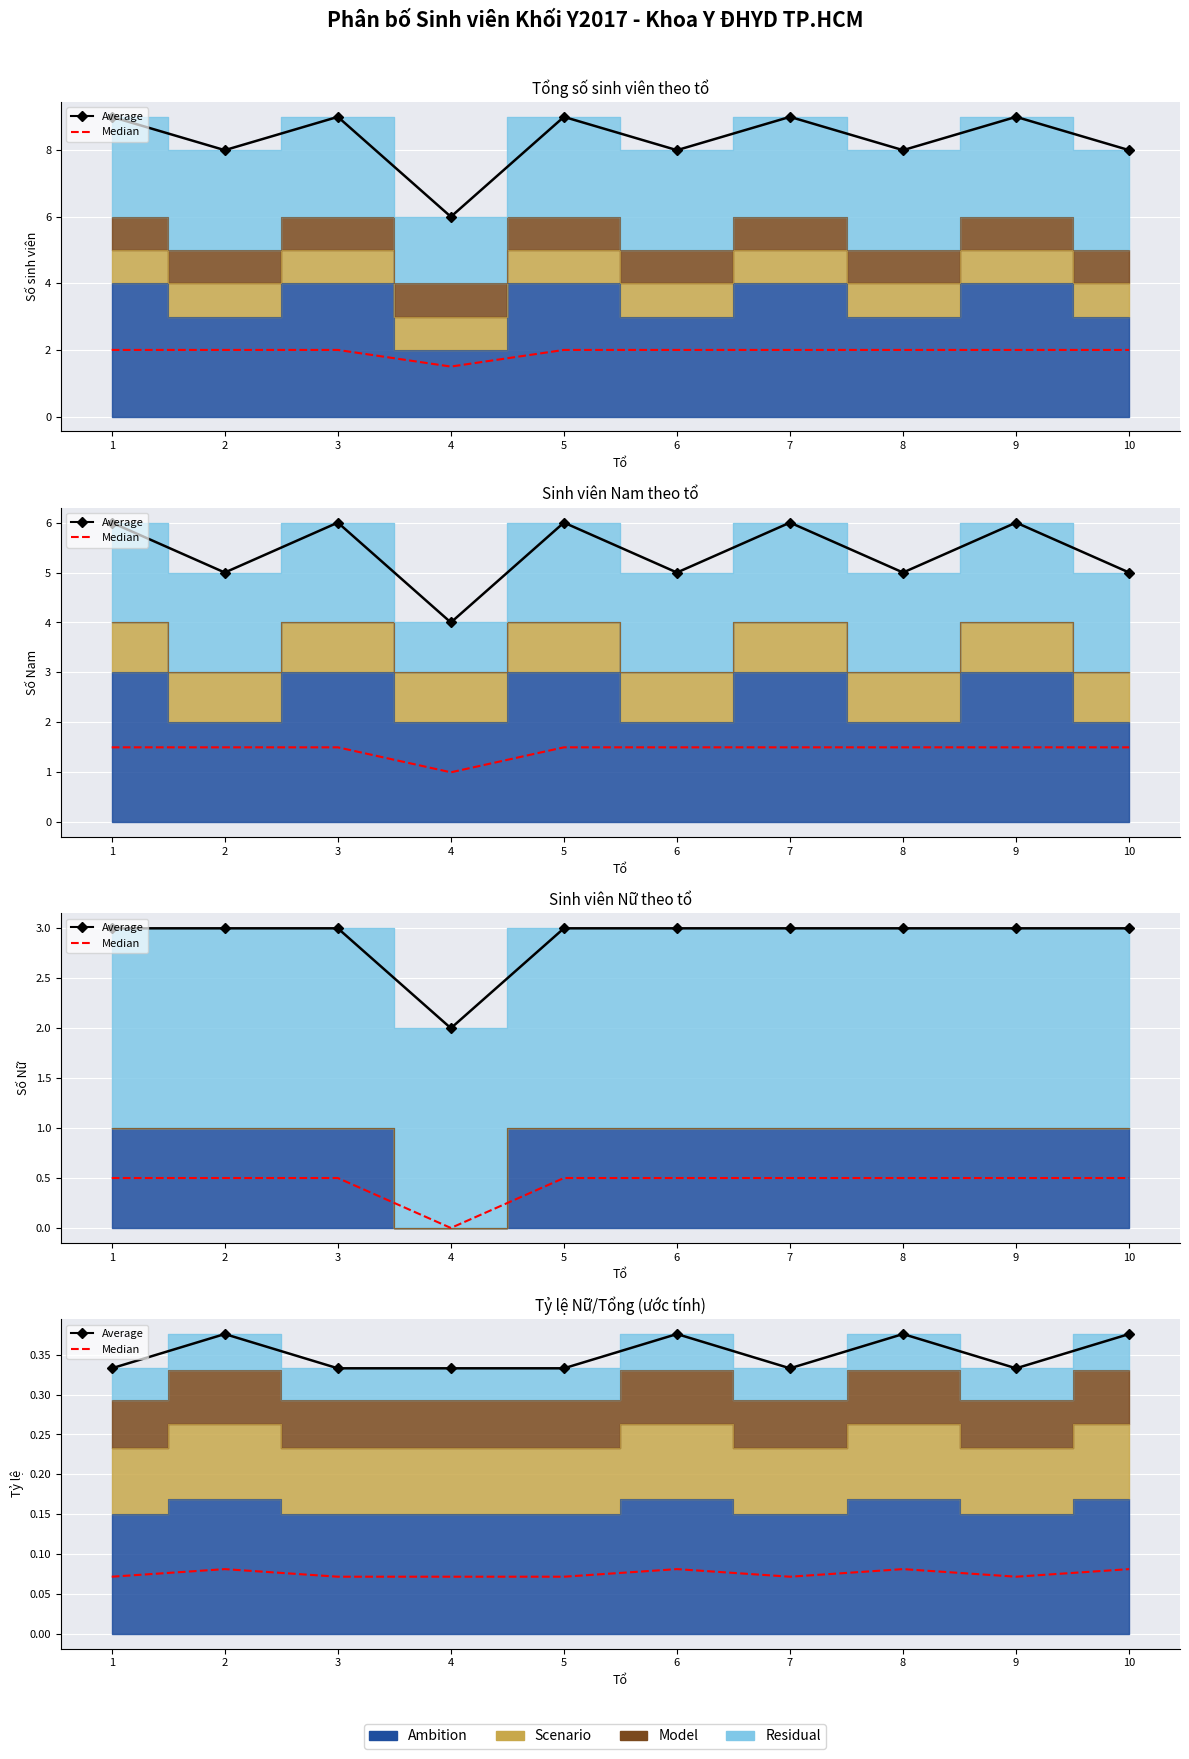

What is the minimum value for Average?

0.3